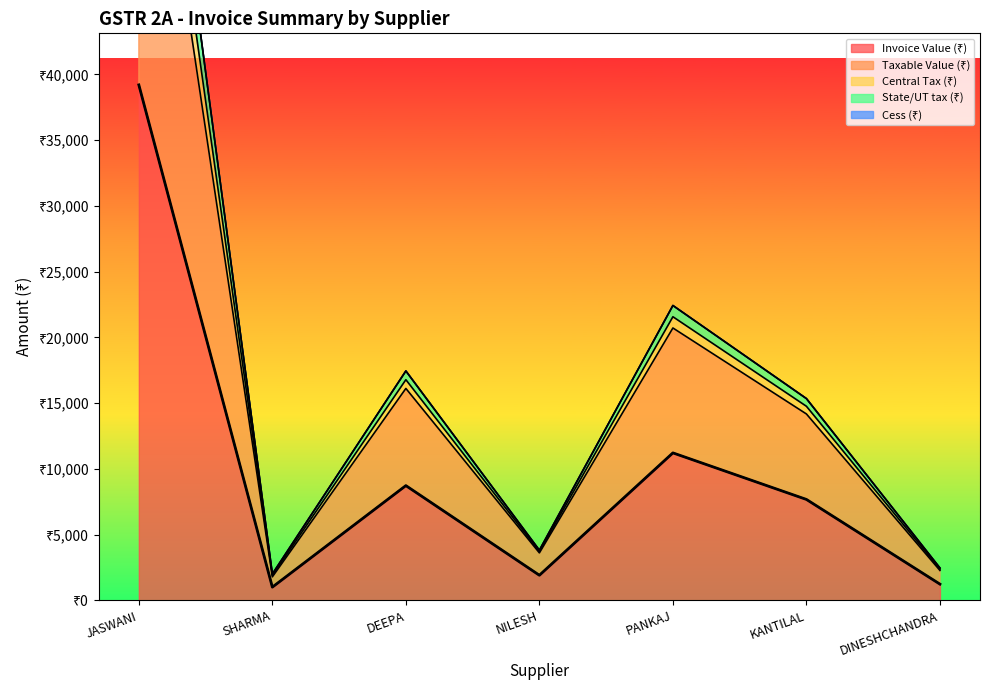

How many data points does each series have?

7